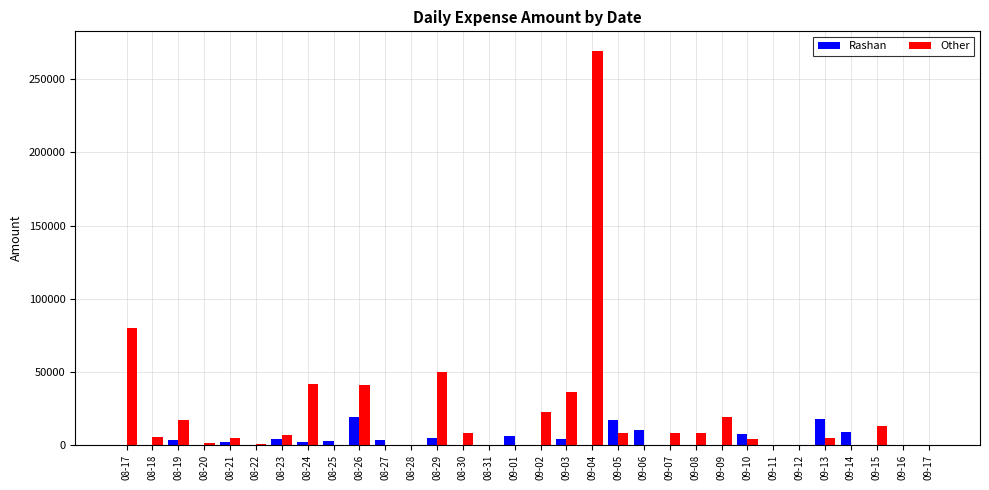

What is the sum of all Other values?

649754